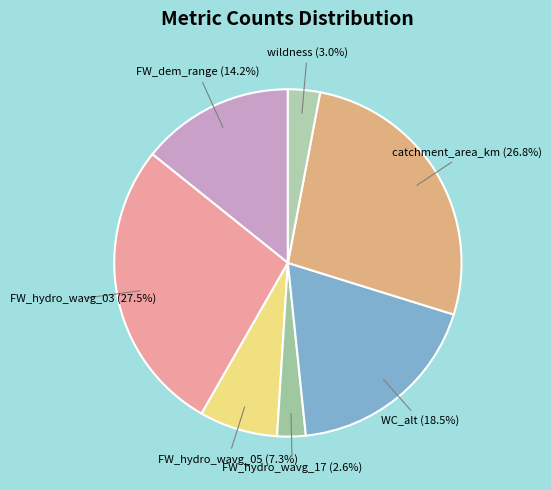

The FW_dem_range slice represents 14% of the pie. True or false?

True